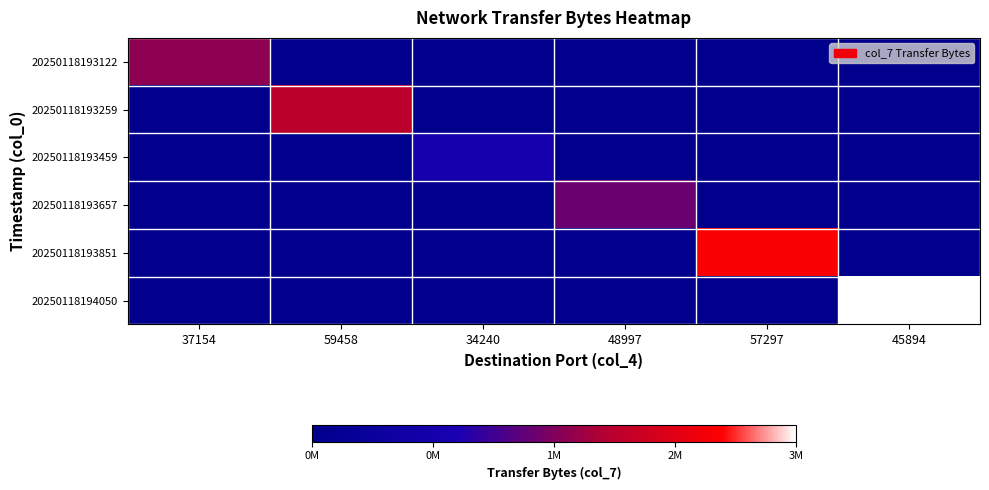

Between 59458 and 34240, which series saw the biggest shift?

20250118193259